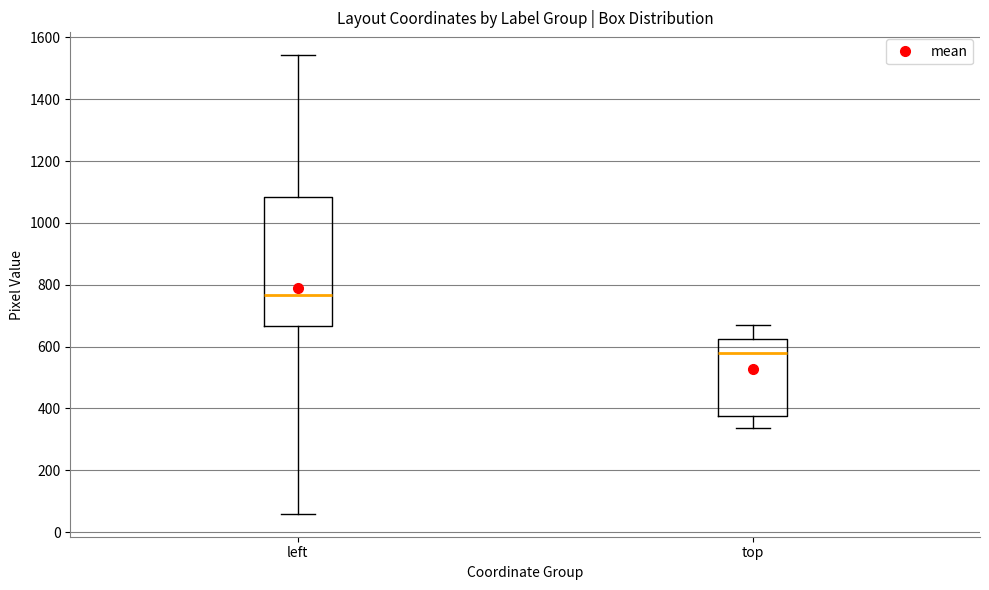

Which box's median line is the lowest?

top